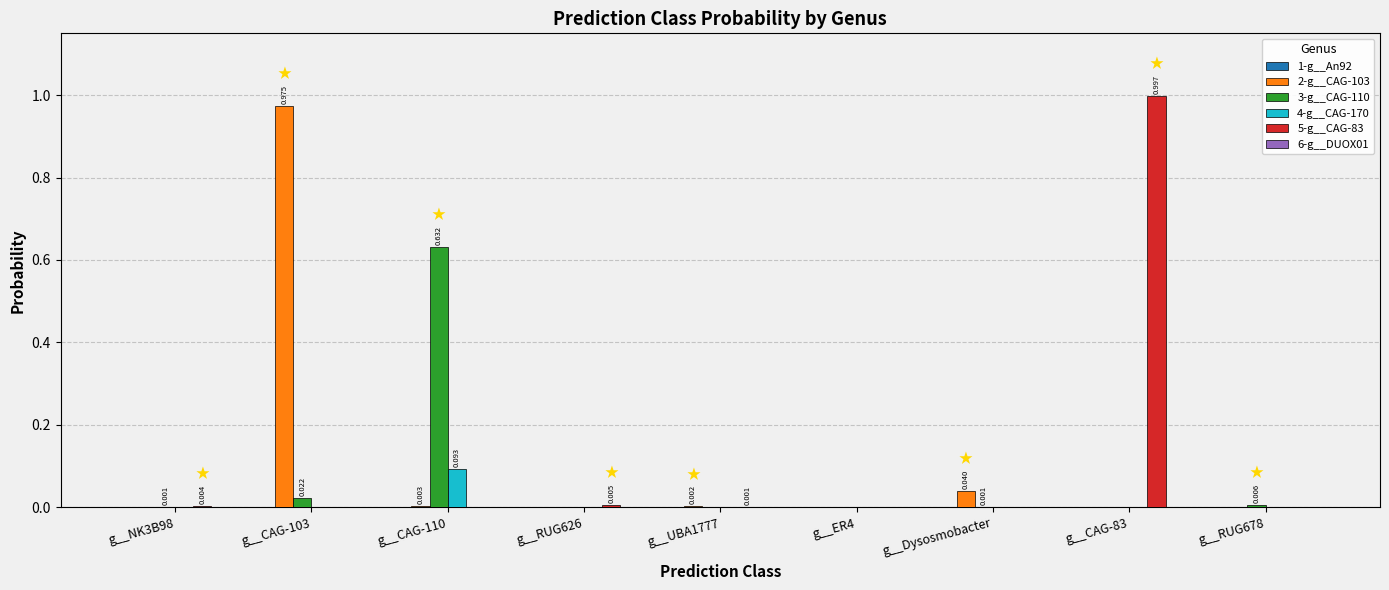

Reading left to right, what are all the values shown in this chart?

1-g__An92: g__NK3B98=0.0	g__CAG-103=0.0	g__CAG-110=0.0	g__RUG626=0.0	g__UBA1777=0.0	g__ER4=0.0	g__Dysosmobacter=0.0	g__CAG-83=0.0	g__RUG678=0.0
2-g__CAG-103: g__NK3B98=0.0	g__CAG-103=1.0	g__CAG-110=0.0	g__RUG626=0.0	g__UBA1777=0.0	g__ER4=0.0	g__Dysosmobacter=0.0	g__CAG-83=0.0	g__RUG678=0.0
3-g__CAG-110: g__NK3B98=0.0	g__CAG-103=0.0	g__CAG-110=0.6	g__RUG626=0.0	g__UBA1777=0.0	g__ER4=0.0	g__Dysosmobacter=0.0	g__CAG-83=0.0	g__RUG678=0.0
4-g__CAG-170: g__NK3B98=0.0	g__CAG-103=0.0	g__CAG-110=0.1	g__RUG626=0.0	g__UBA1777=0.0	g__ER4=0.0	g__Dysosmobacter=0.0	g__CAG-83=0.0	g__RUG678=0.0
5-g__CAG-83: g__NK3B98=0.0	g__CAG-103=0.0	g__CAG-110=0.0	g__RUG626=0.0	g__UBA1777=0.0	g__ER4=0.0	g__Dysosmobacter=0.0	g__CAG-83=1.0	g__RUG678=0.0
6-g__DUOX01: g__NK3B98=0.0	g__CAG-103=0.0	g__CAG-110=0.0	g__RUG626=0.0	g__UBA1777=0.0	g__ER4=0.0	g__Dysosmobacter=0.0	g__CAG-83=0.0	g__RUG678=0.0